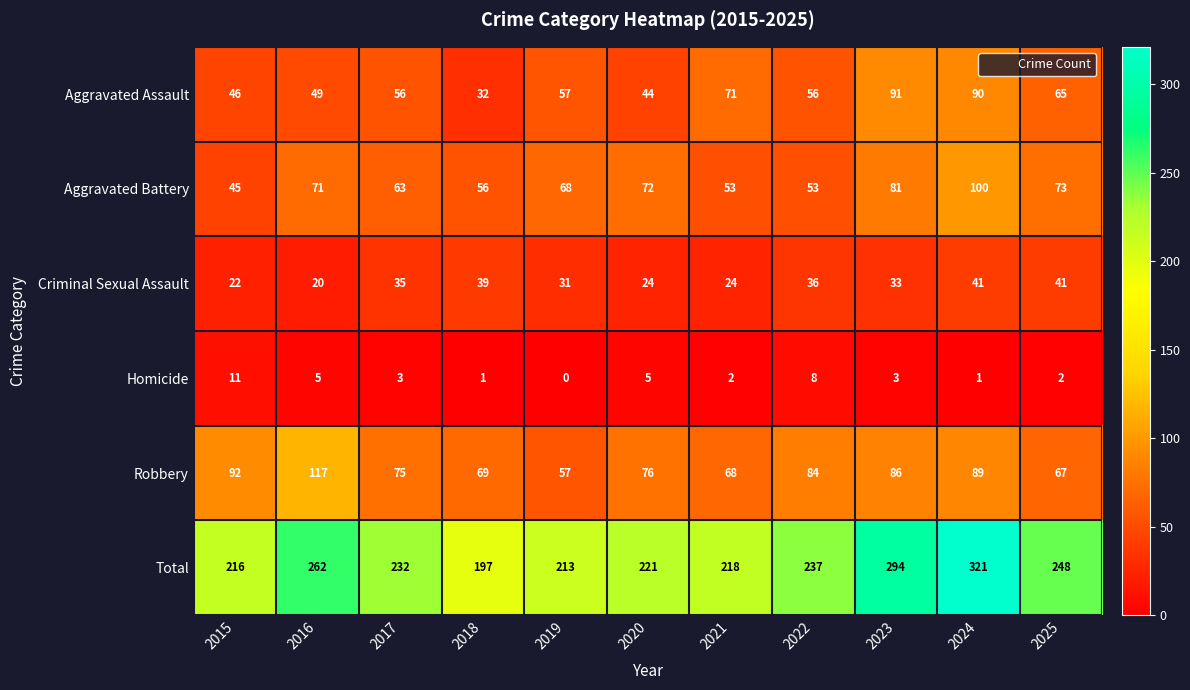

What is the sum of the Robbery values at 2017 and 2022?

159